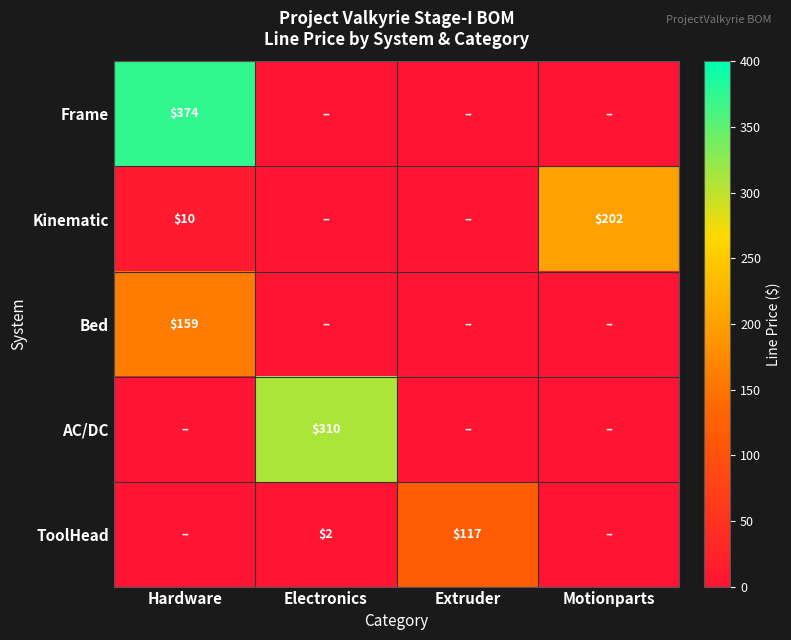

What is the difference between the ToolHead values at Extruder and Electronics?

115